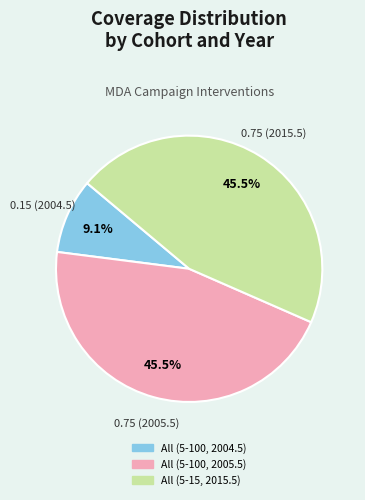

Between All (5-100, 2004.5) and All (5-15, 2015.5), which is larger?

All (5-15, 2015.5)